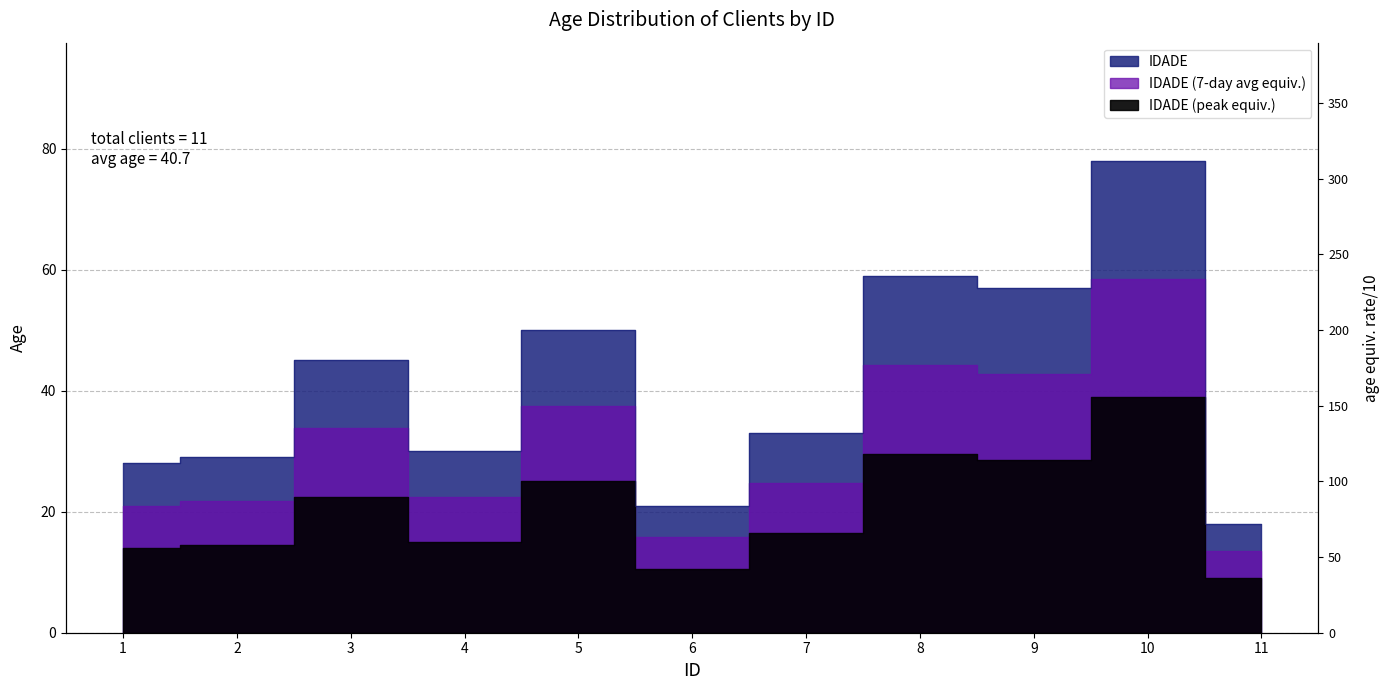

Does the chart display data point markers on the line(s)?

No